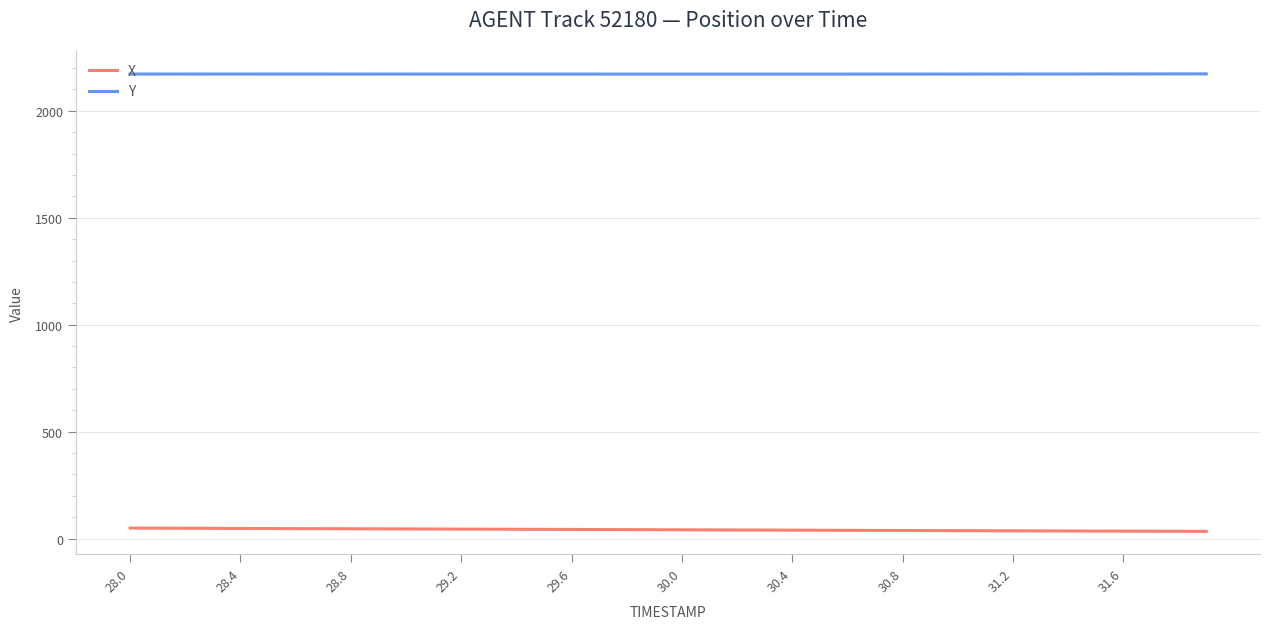

Which series has the largest total across all categories?

Y